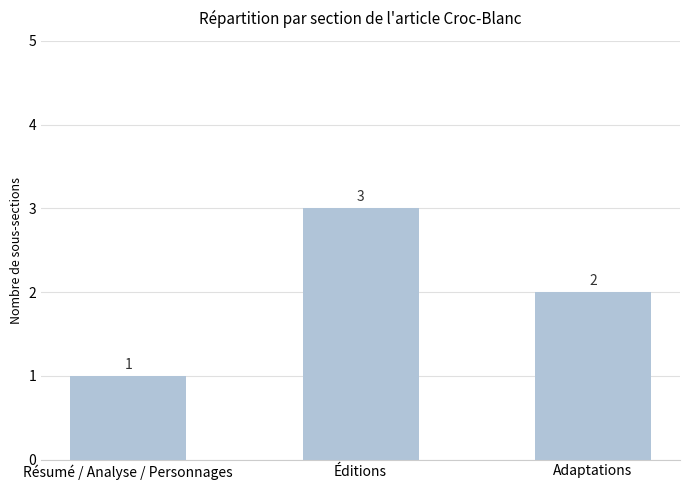

What is the label of the 3rd bar from the right?

Résumé / Analyse / Personnages